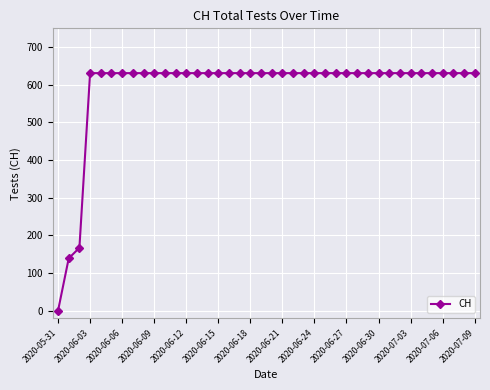

How many positive values are there?

39